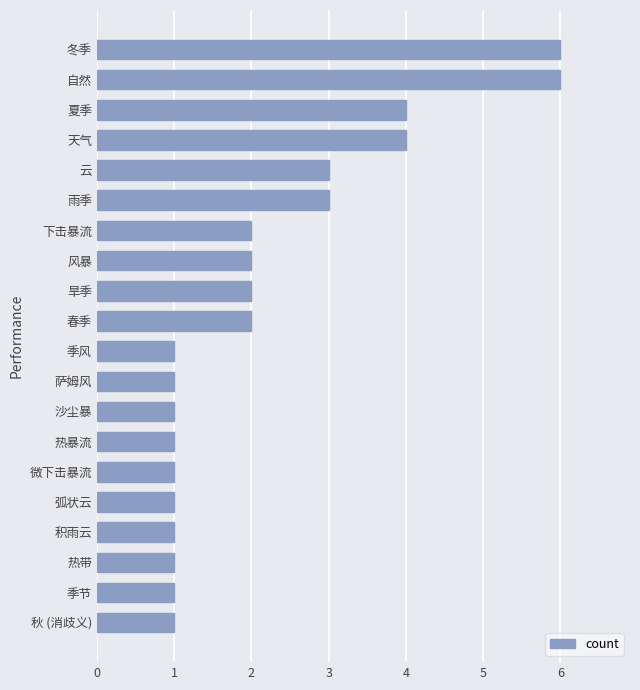

What is the sum of all values?

44